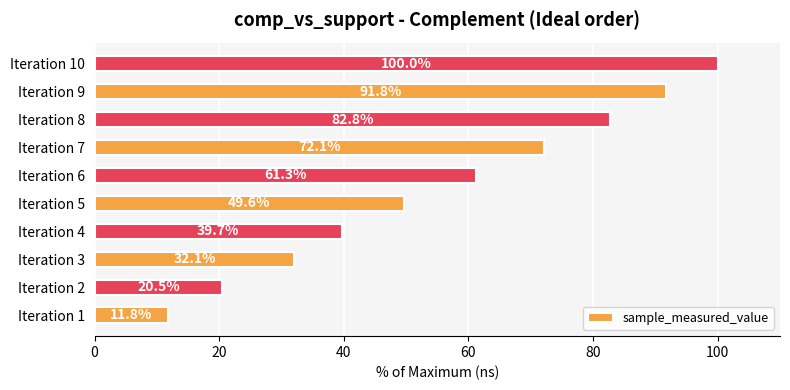

Is it true that the value at Iteration 3 is 44.6?

False